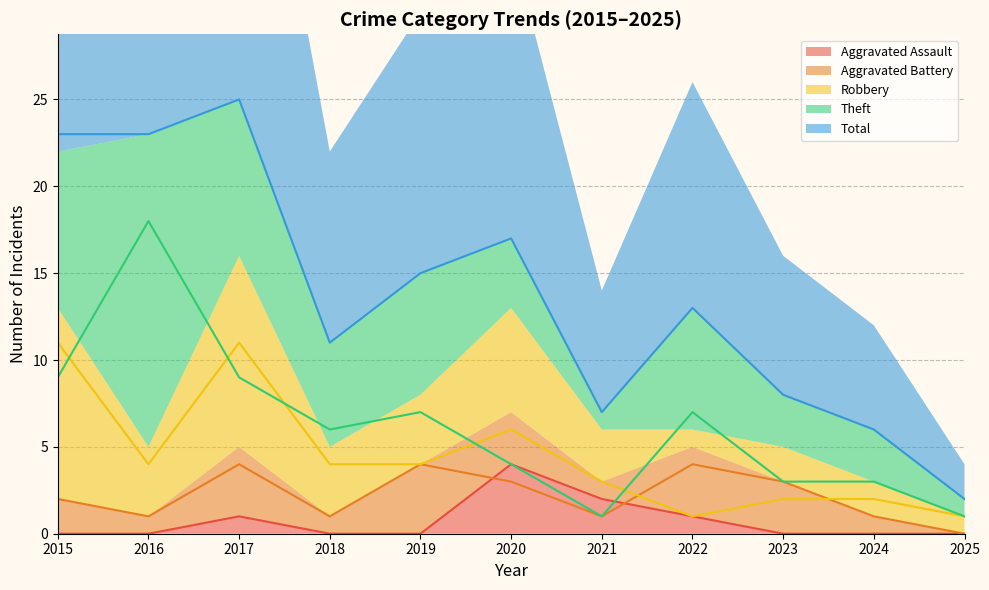

At which category is the sum across all series the highest?

2017